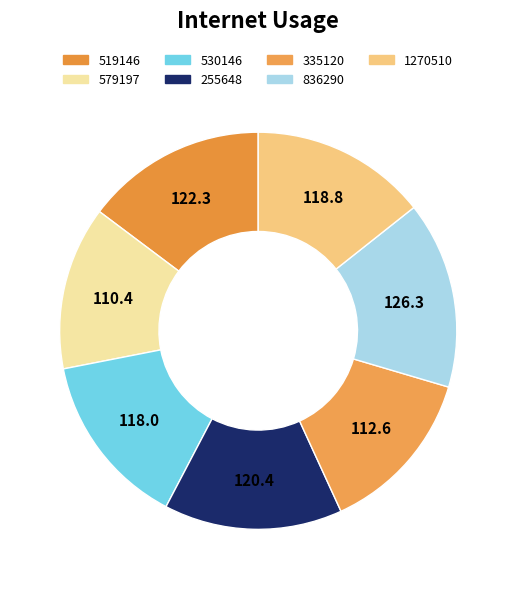

To the nearest percent, what is the combined percentage of 519146 and 1270510?

29%